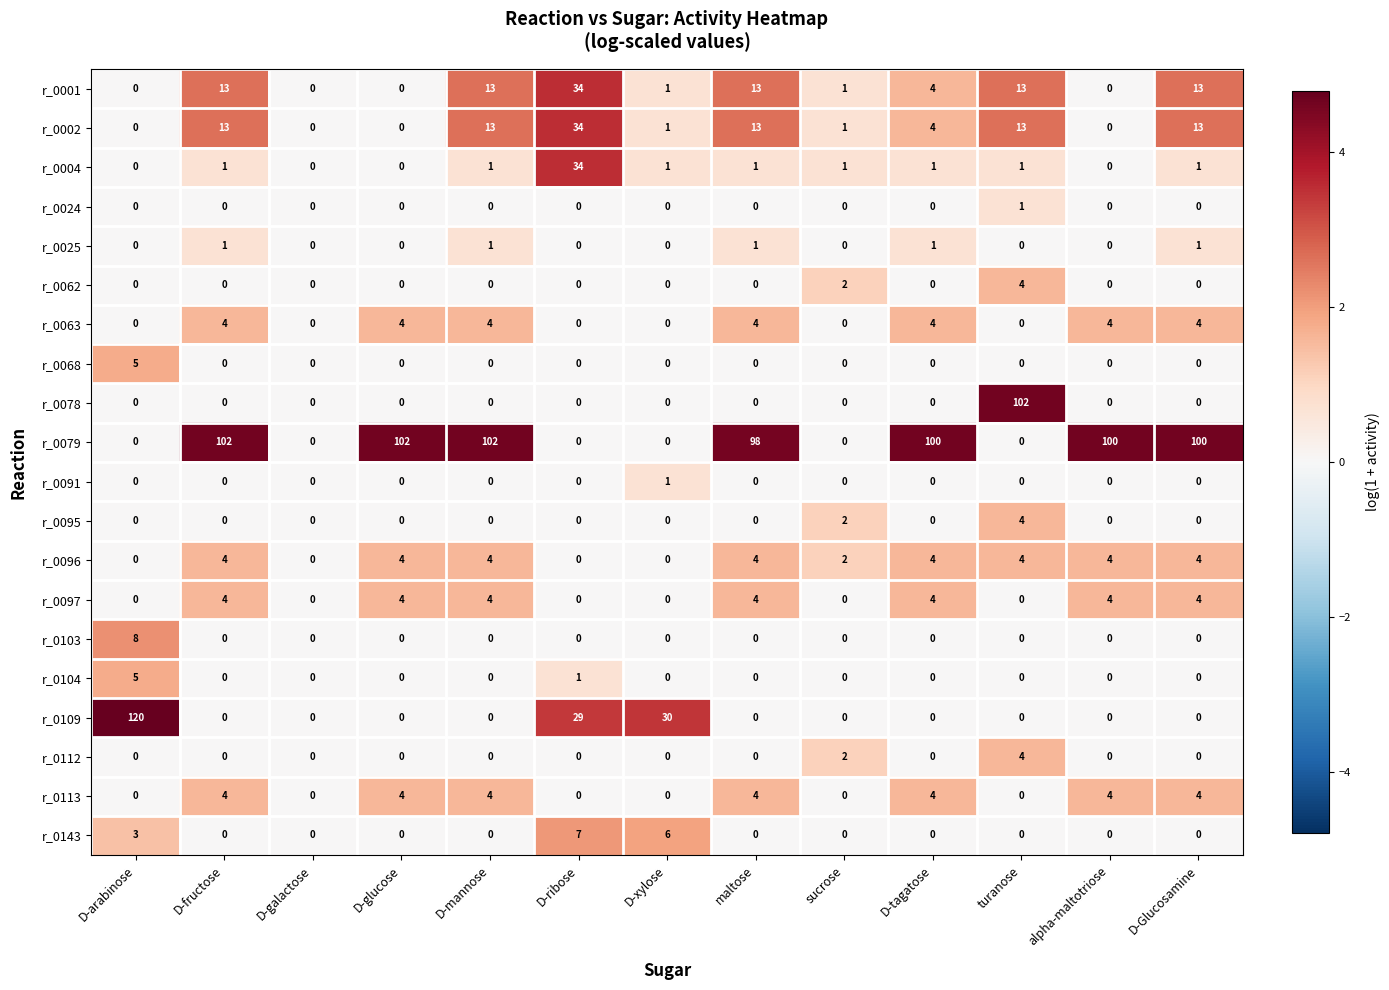

At how many categories does at least one series exceed 4?

11